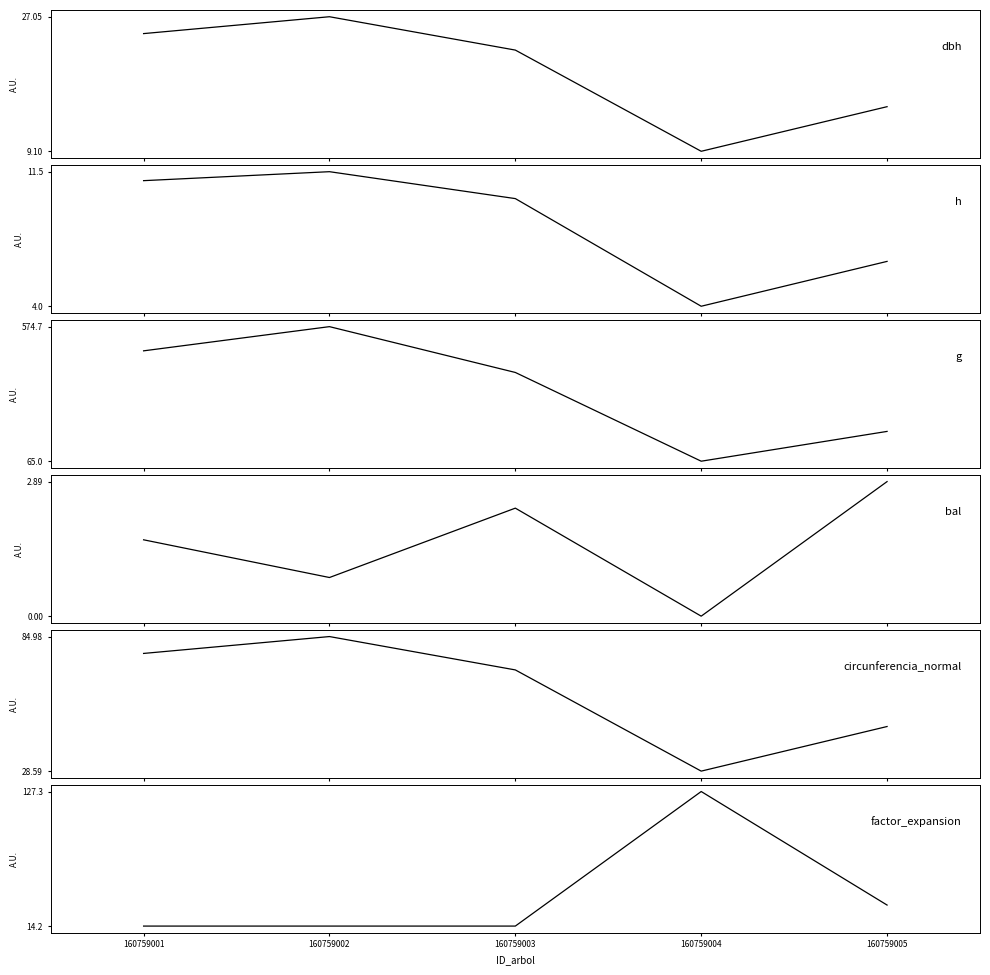

Between 160759001 and 160759003, which is larger?

160759001